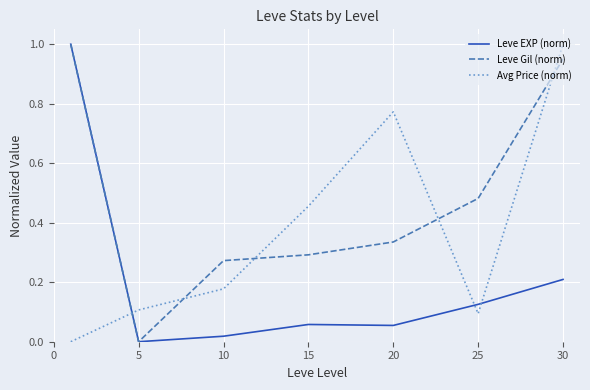

Rank the series by their average value, from lowest to highest.

Leve EXP (norm), Avg Price (norm), Leve Gil (norm)